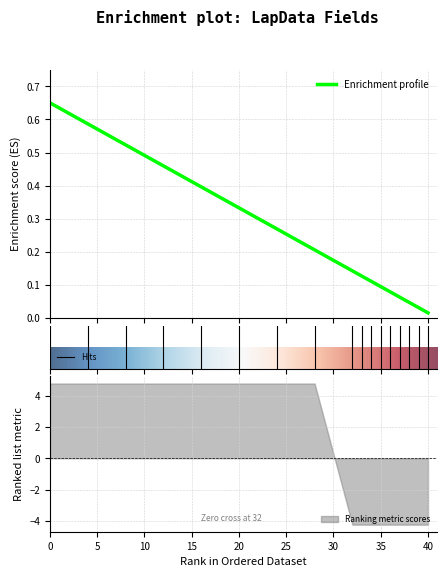

The Ranking metric scores series shows 3.3 at 20. True or false?

False